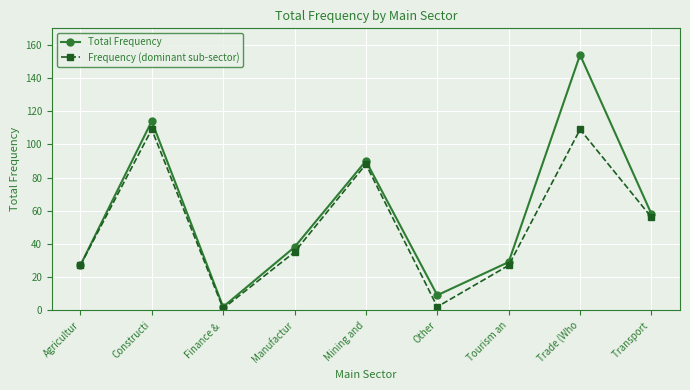

The Frequency (dominant sub-sector) series shows 2 at Other. True or false?

True